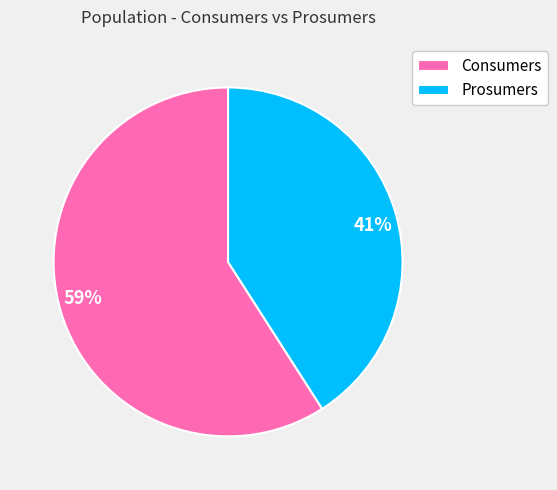

To the nearest percent, what is the difference between the largest and smallest slice percentages?

18%